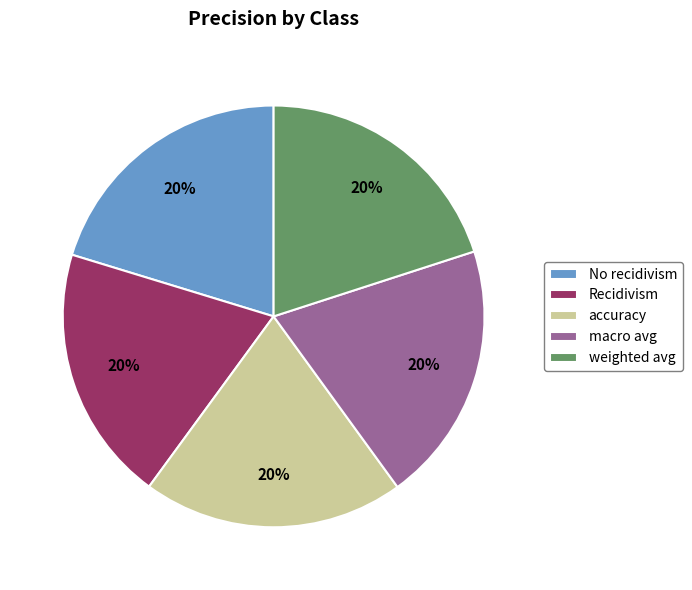

What percentage is the accuracy slice, to the nearest percent?

20%